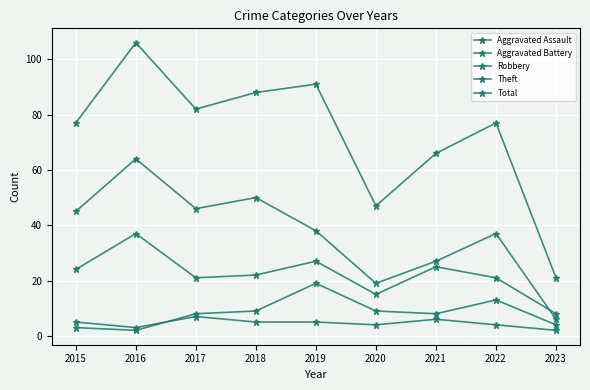

Reading right to left, extract all data points from this chart.

Aggravated Assault: 2	4	6	4	5	5	7	3	5
Aggravated Battery: 4	13	8	9	19	9	8	2	3
Robbery: 8	21	25	15	27	22	21	37	24
Theft: 6	37	27	19	38	50	46	64	45
Total: 21	77	66	47	91	88	82	106	77